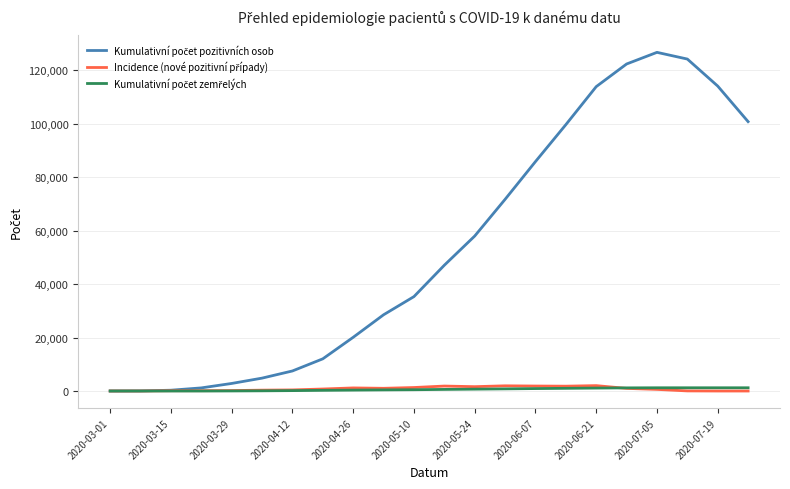

What is the maximum value shown in the chart?

126719